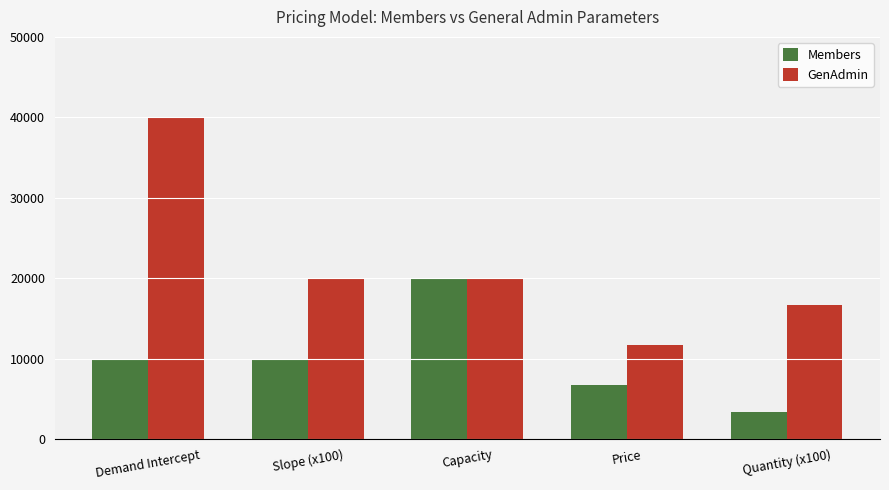

Reading left to right, extract all data points from this chart.

Members: 10000	10000	20000	6667	3333
GenAdmin: 40000	20000	20000	11667	16667